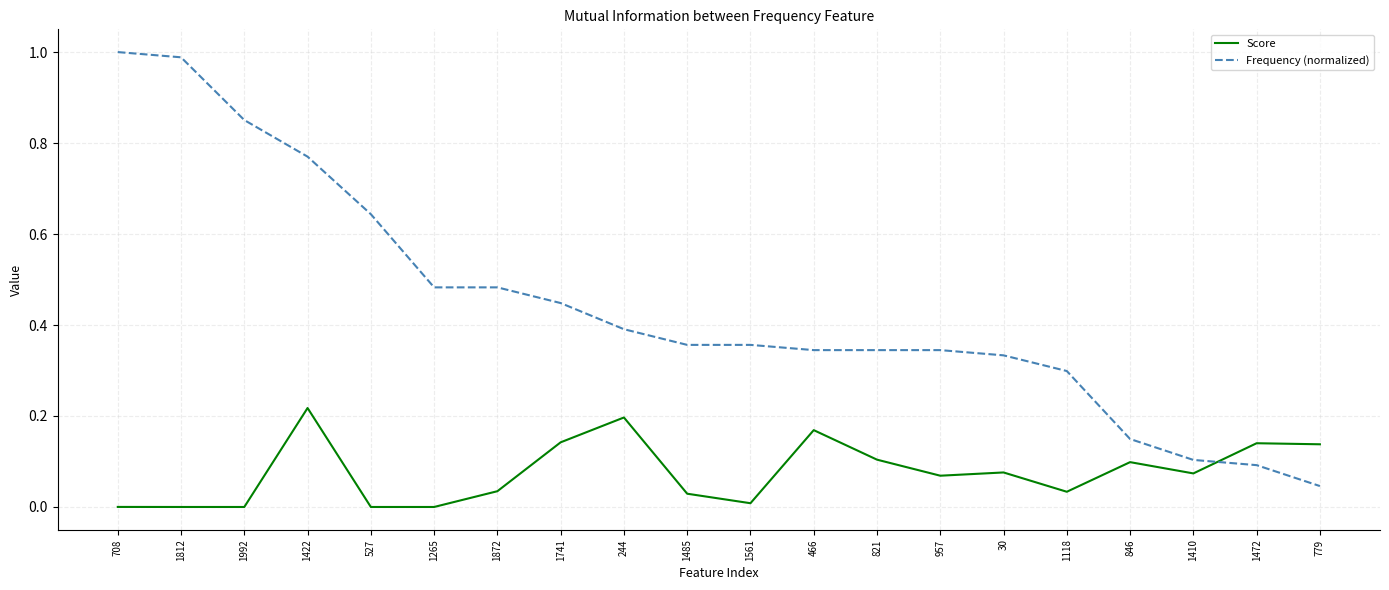

List the series in order of their overall mean, highest first.

Frequency (normalized), Score